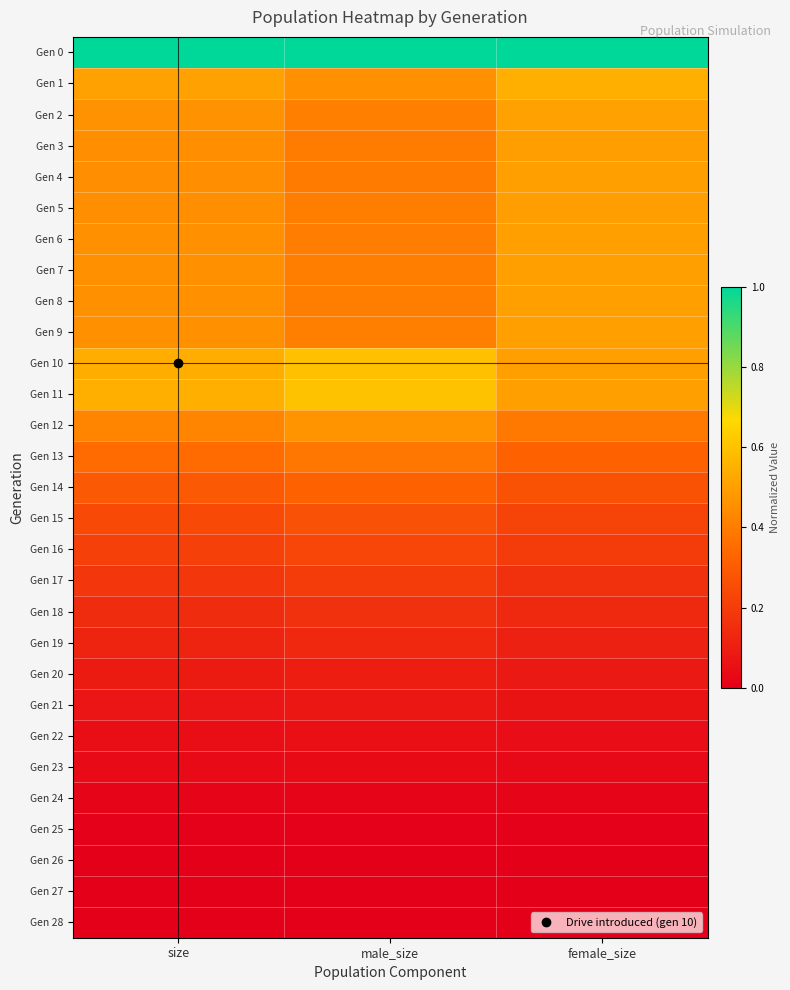

What is the maximum value shown in the chart?

1.0